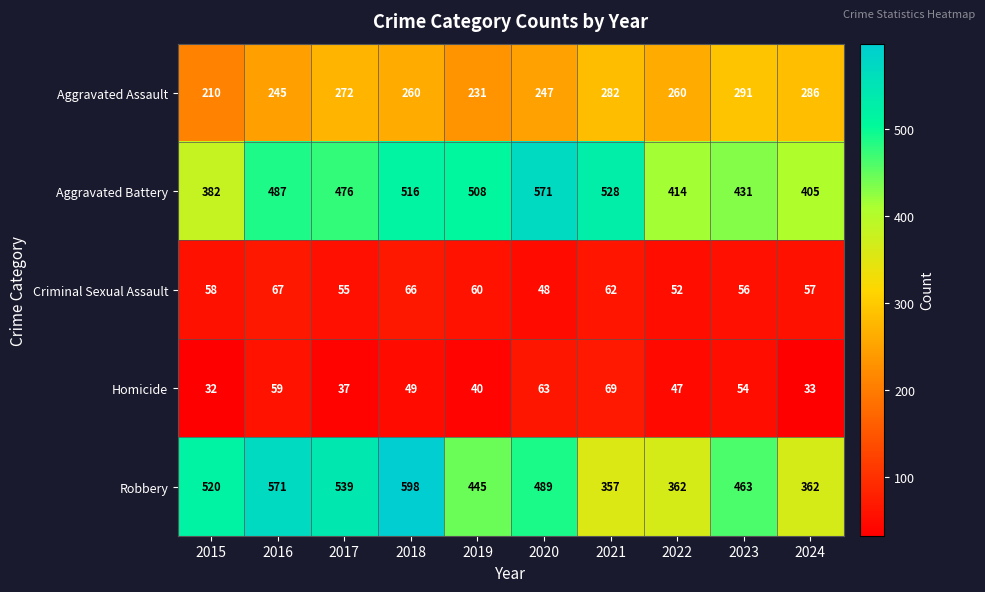

How many series are shown in this chart?

5